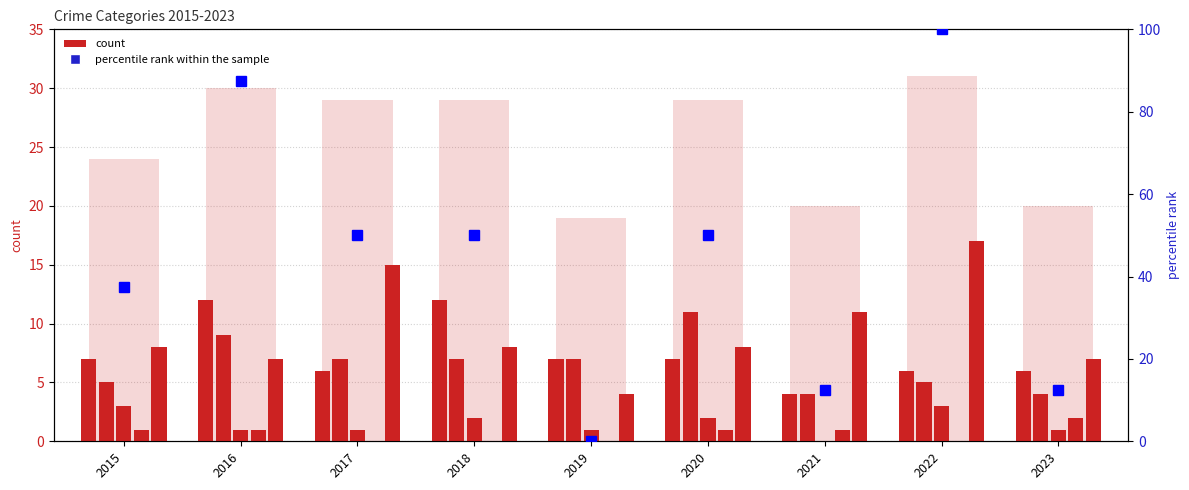

What is the average value of the Aggravated Assault series?

7.4